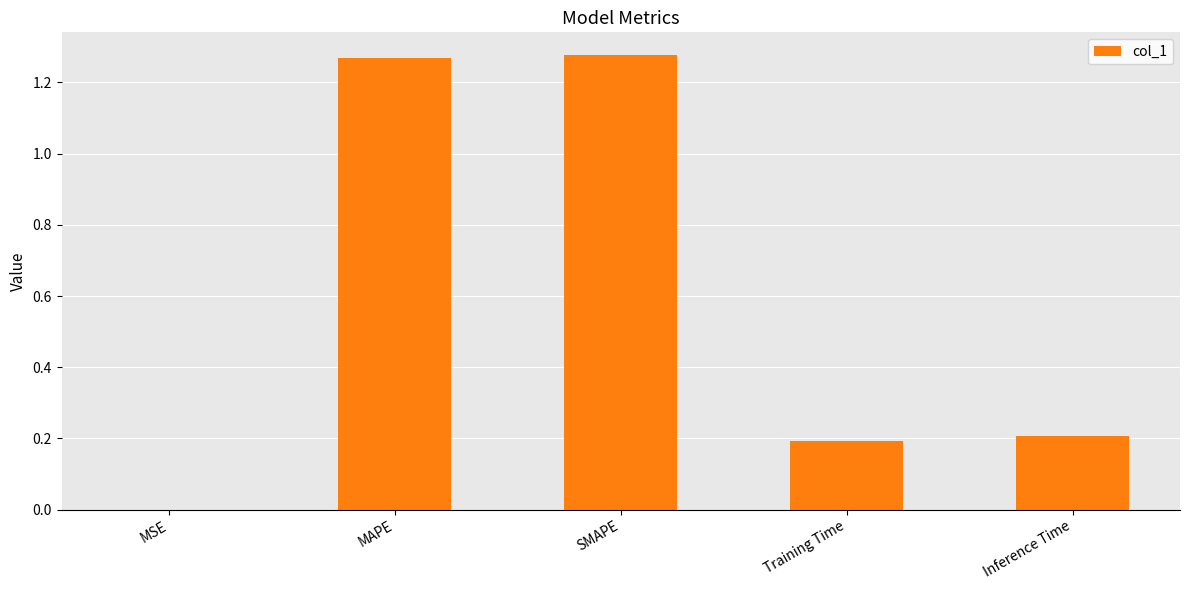

Which has a higher value, MSE or SMAPE?

SMAPE